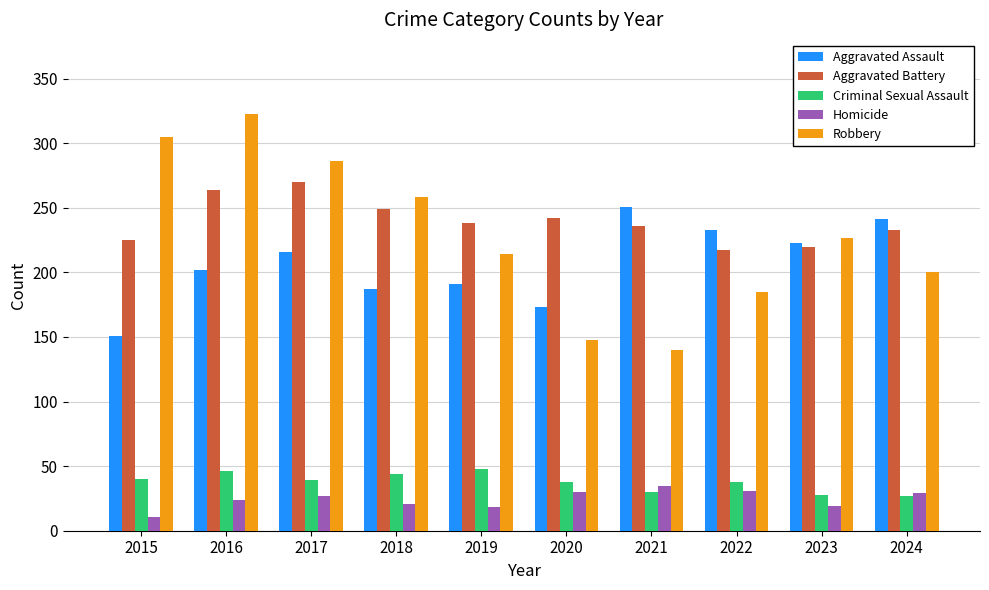

How many values in the Aggravated Assault series are below 216?

5